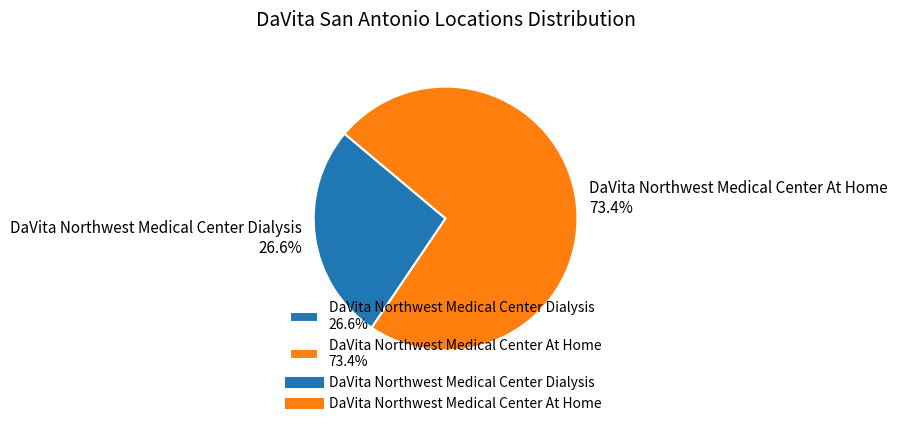

Count the number of slices in the pie.

2